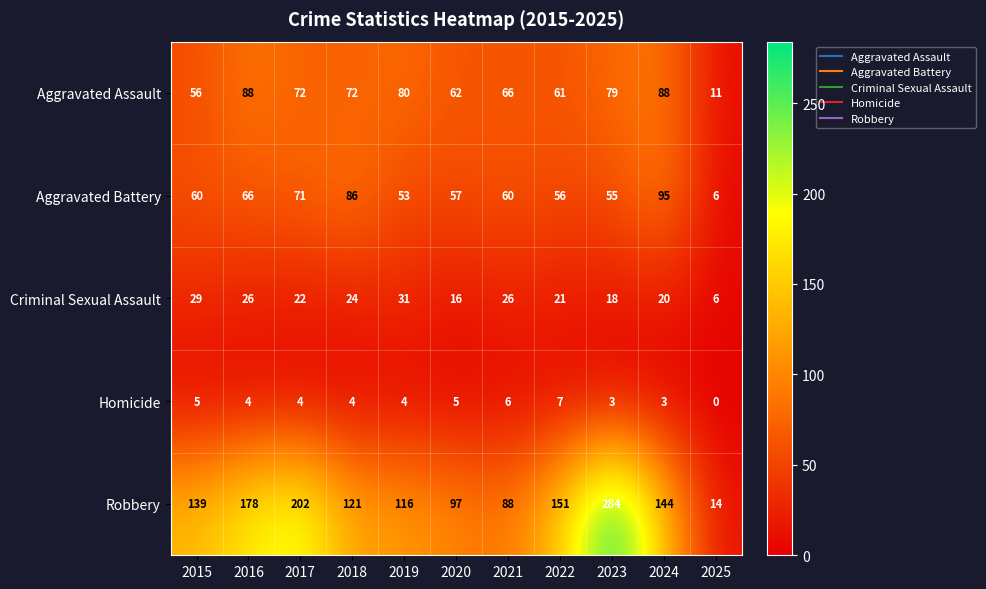

What is the average value of the Homicide series?

4